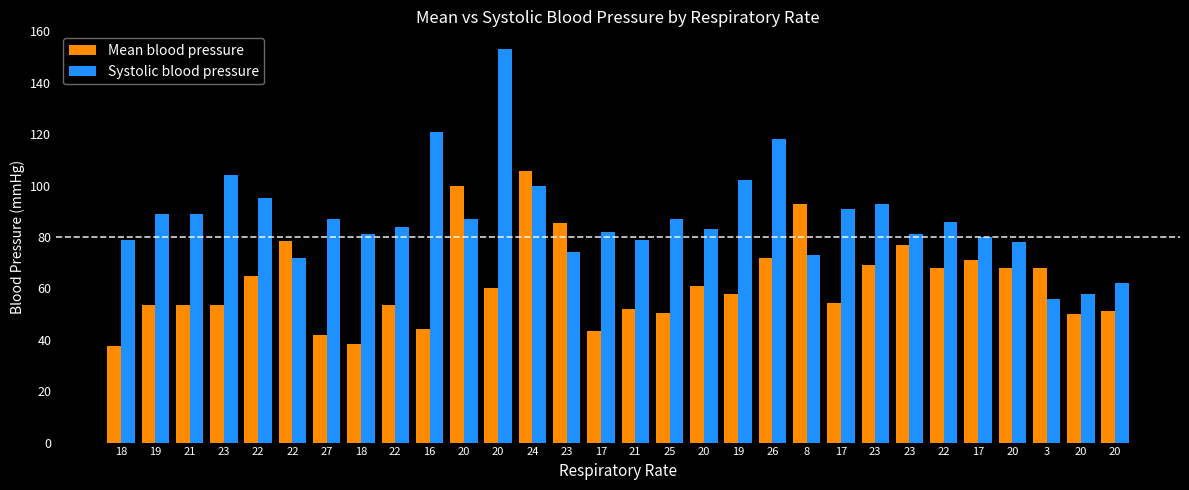

How many groups of bars are there?

30